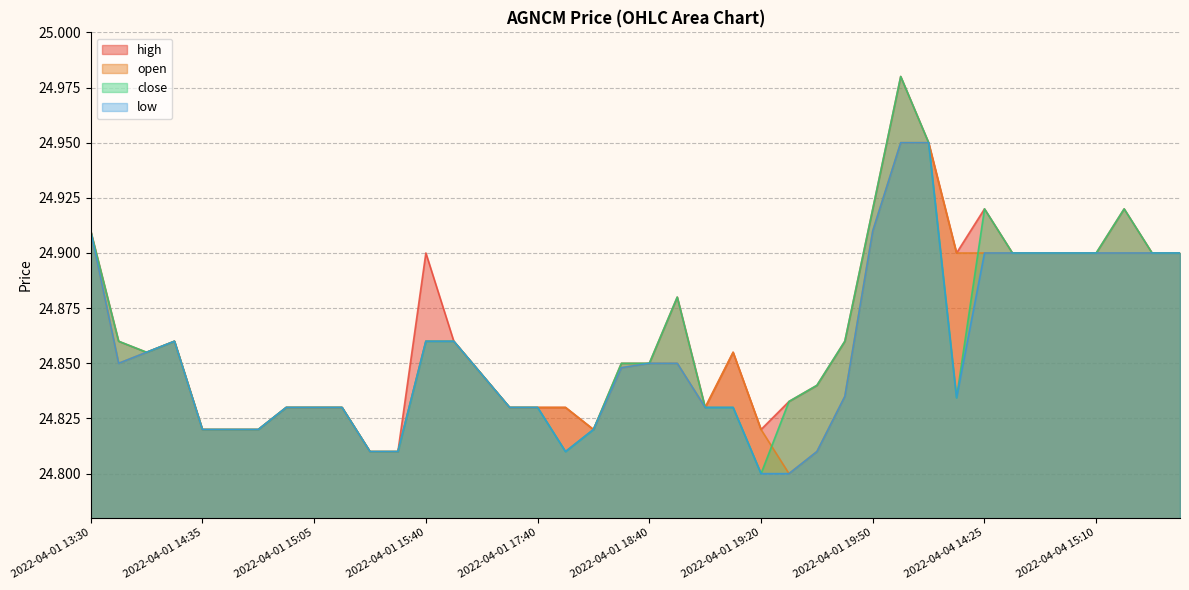

What is the label of the 40th point from the right?

2022-04-01 13:30